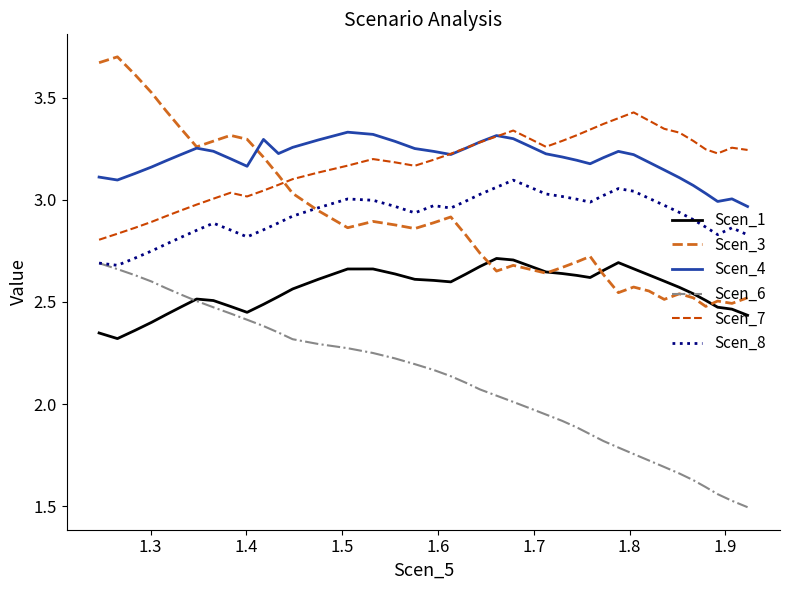

True or false: Scen_3 and Scen_6 cross at least once.

False